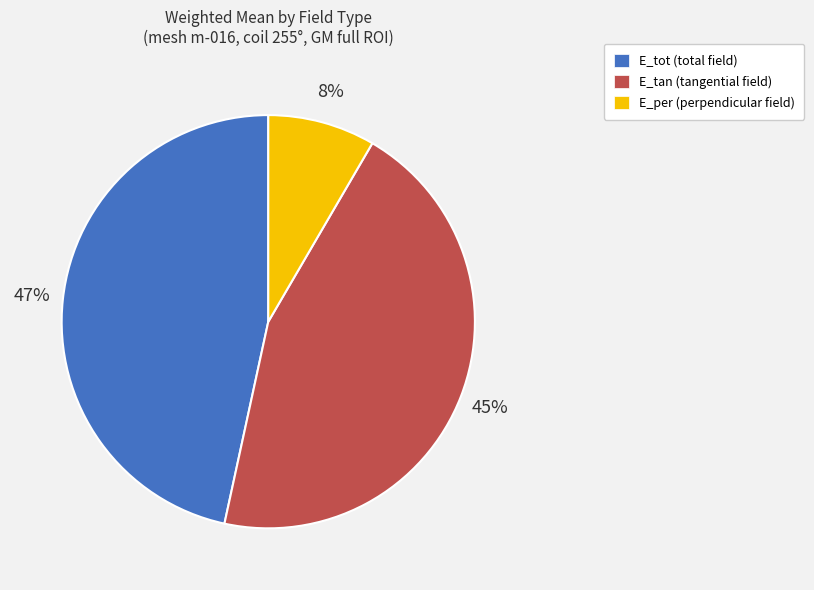

What is the largest slice in the pie chart?

E_tot